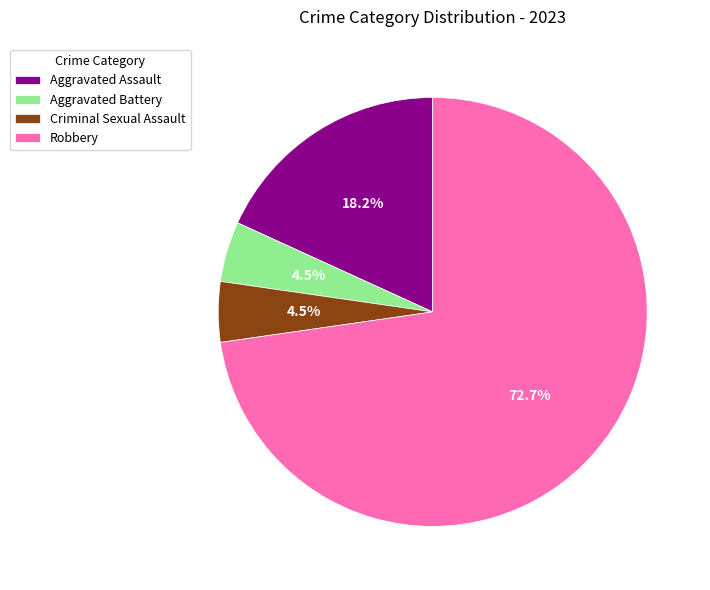

To the nearest percent, what is the combined percentage of Aggravated Assault and Criminal Sexual Assault?

23%